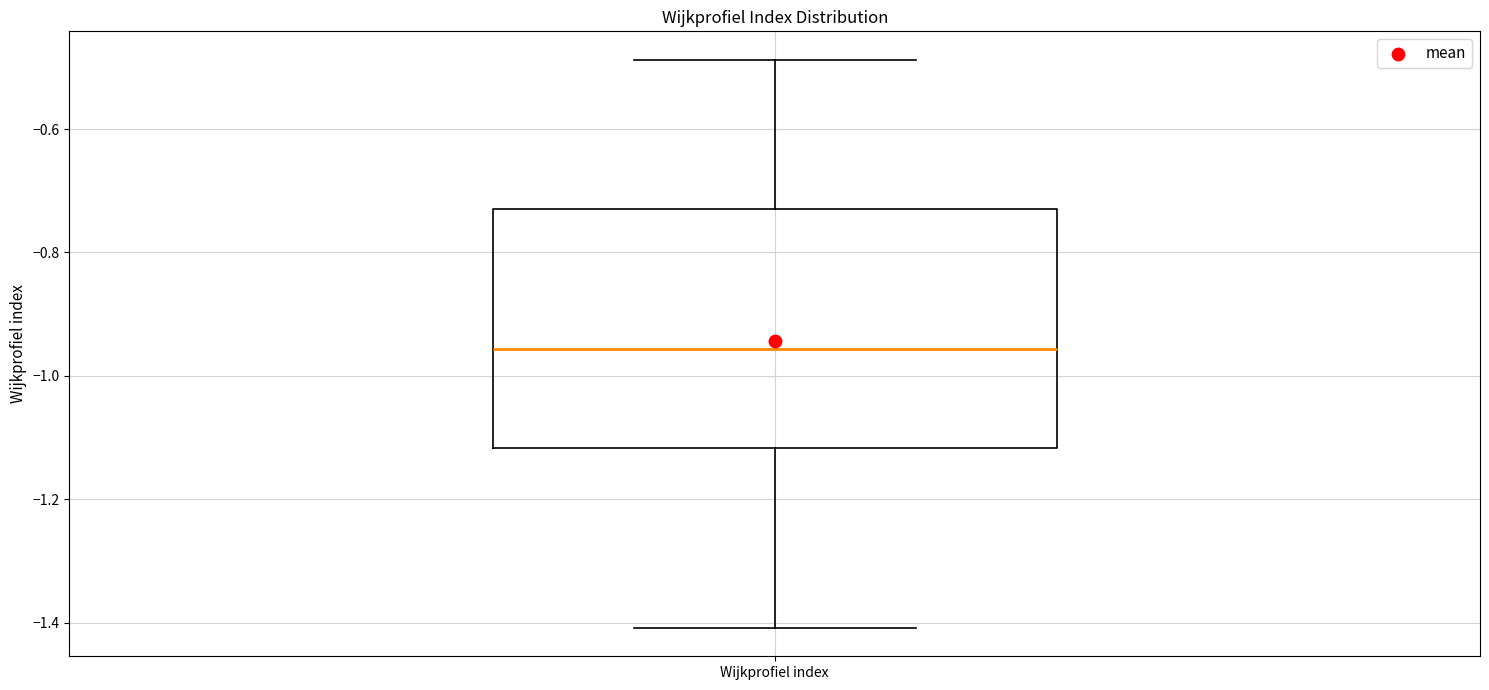

Where is the upper edge of the box for Wijkprofiel index on the y-axis? The values are not printed on the chart, so give them approximately, as read against the axis.

-0.72